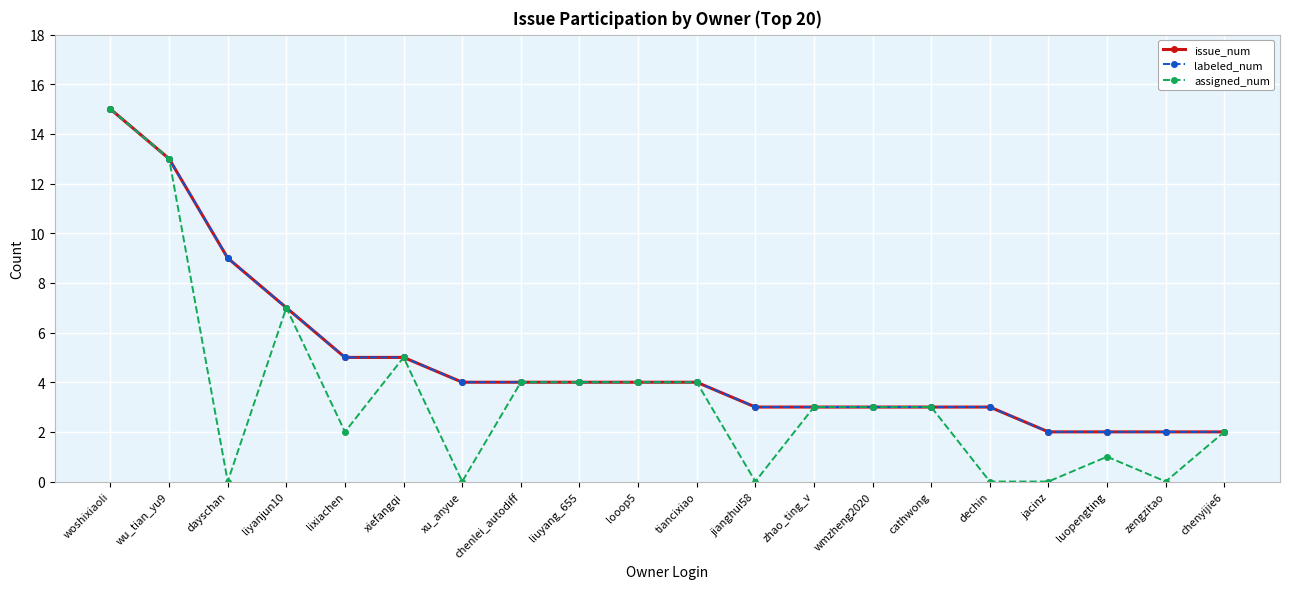

Does the chart have visible grid lines?

Yes